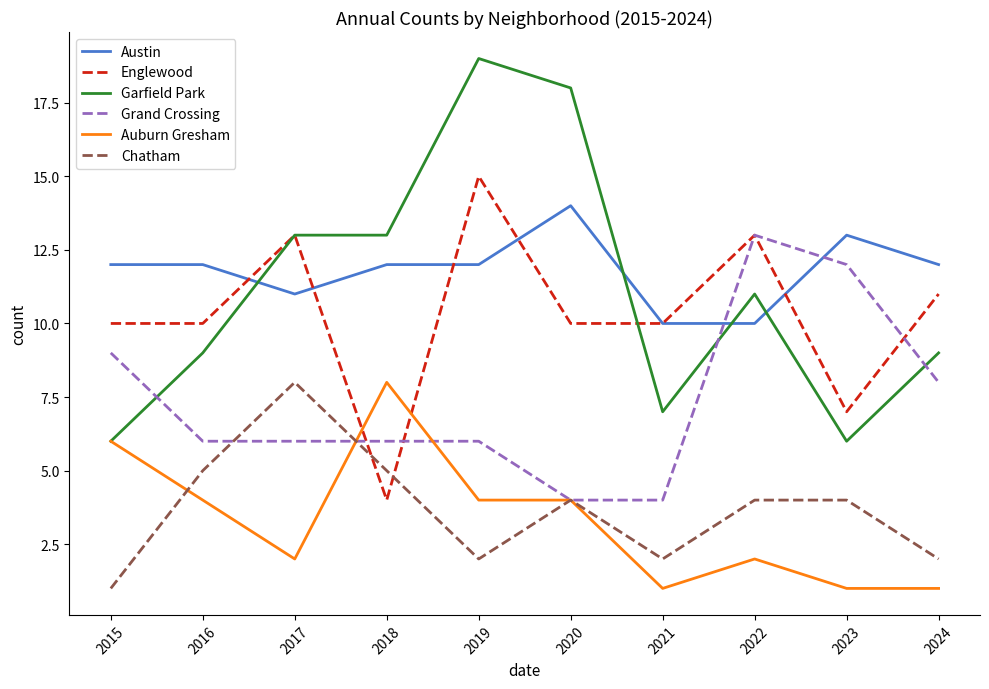

What is the average value of the Garfield Park series?

11